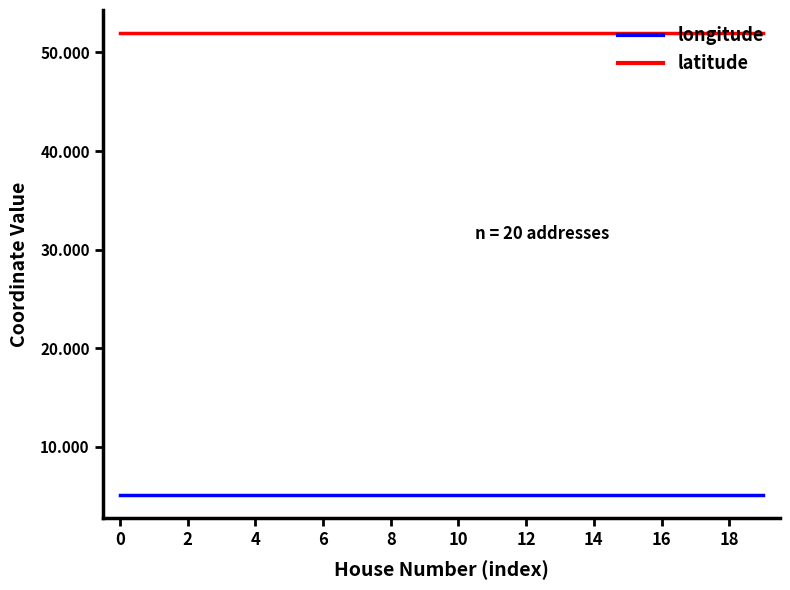

Reading left to right, extract all data points from this chart.

longitude: 5.2	5.2	5.2	5.2	5.2	5.2	5.2	5.2	5.2	5.2	5.2	5.2	5.2	5.2	5.2	5.2	5.2	5.2	5.2	5.2
latitude: 52.0	52.0	52.0	52.0	52.0	52.0	52.0	52.0	52.0	52.0	52.0	52.0	52.0	52.0	52.0	52.0	52.0	52.0	52.0	52.0